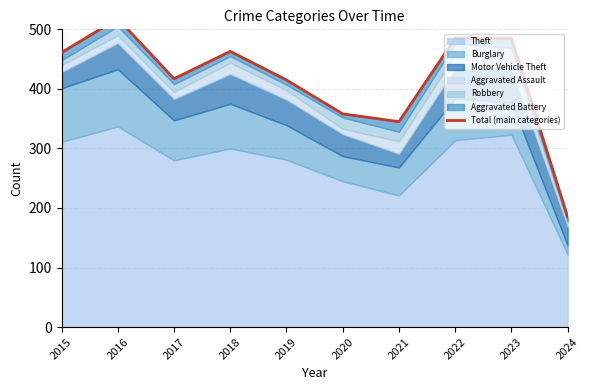

Reading right to left, list all the values displayed in this chart.

185	485	485	345	358	415	463	417	518	461